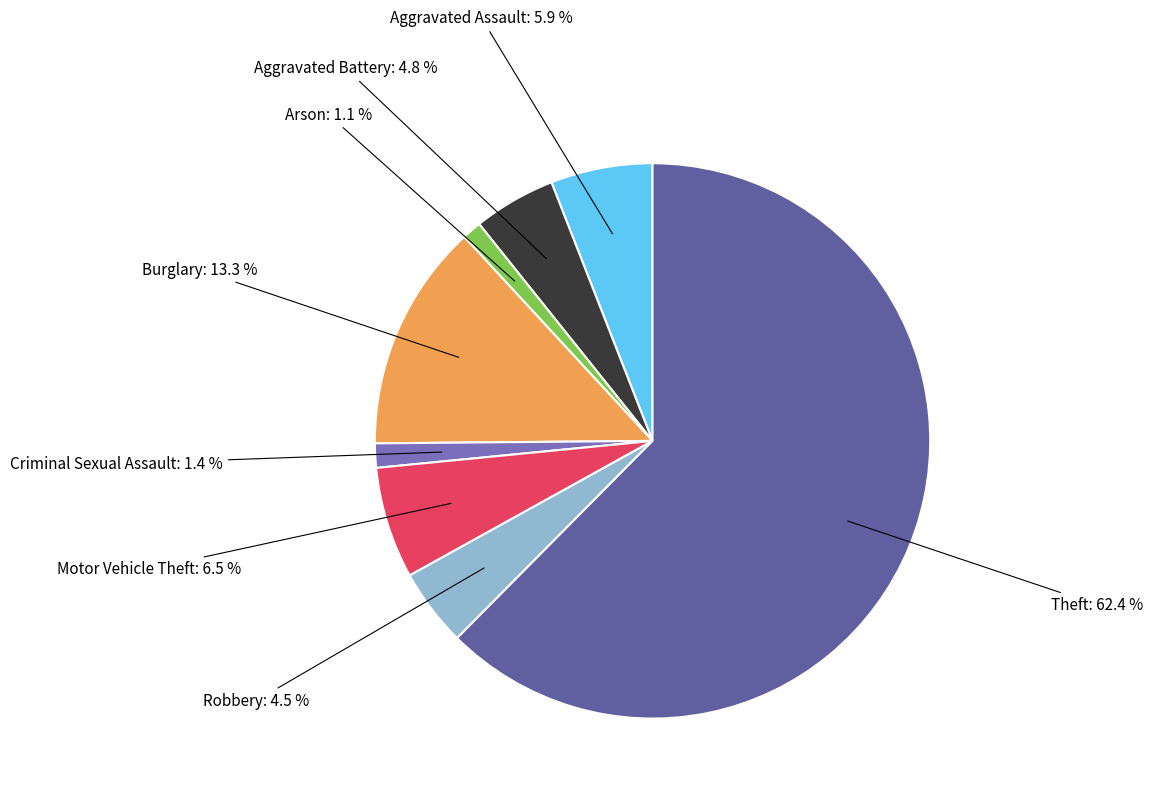

Is there any slice that represents more than half of the pie?

Yes